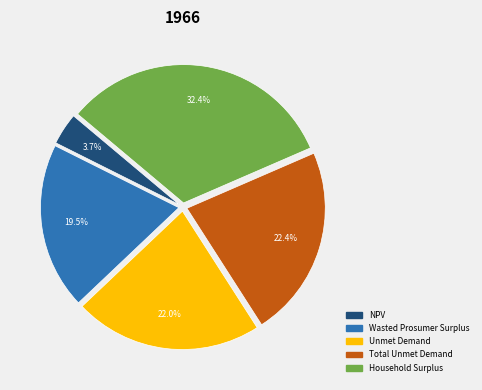

To the nearest percent, what is the average slice percentage?

20%